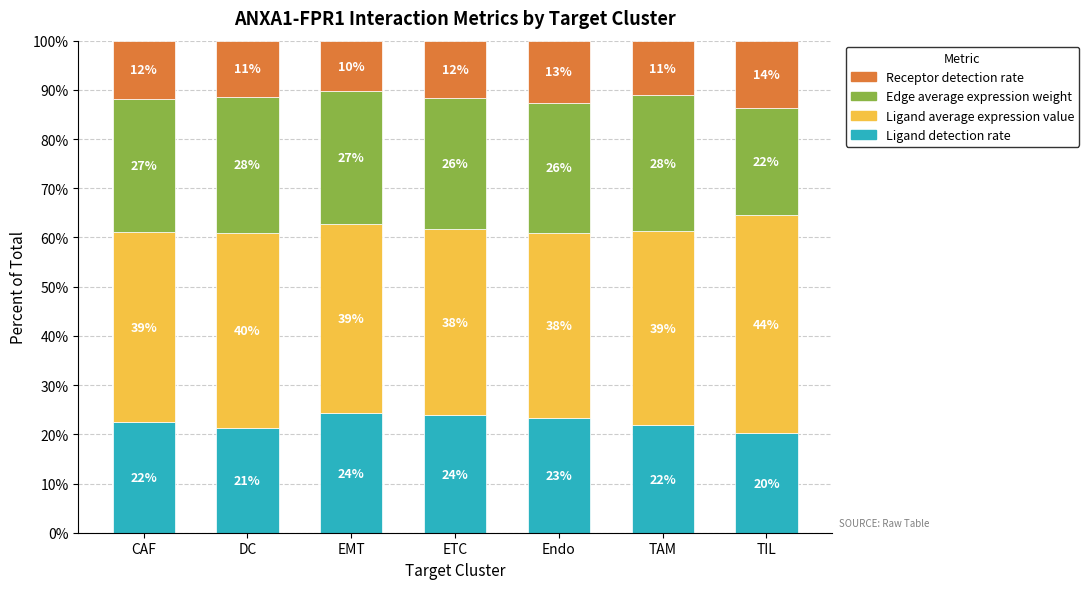

What is the difference between the second highest and second lowest values in the Receptor detection rate series?

1.5